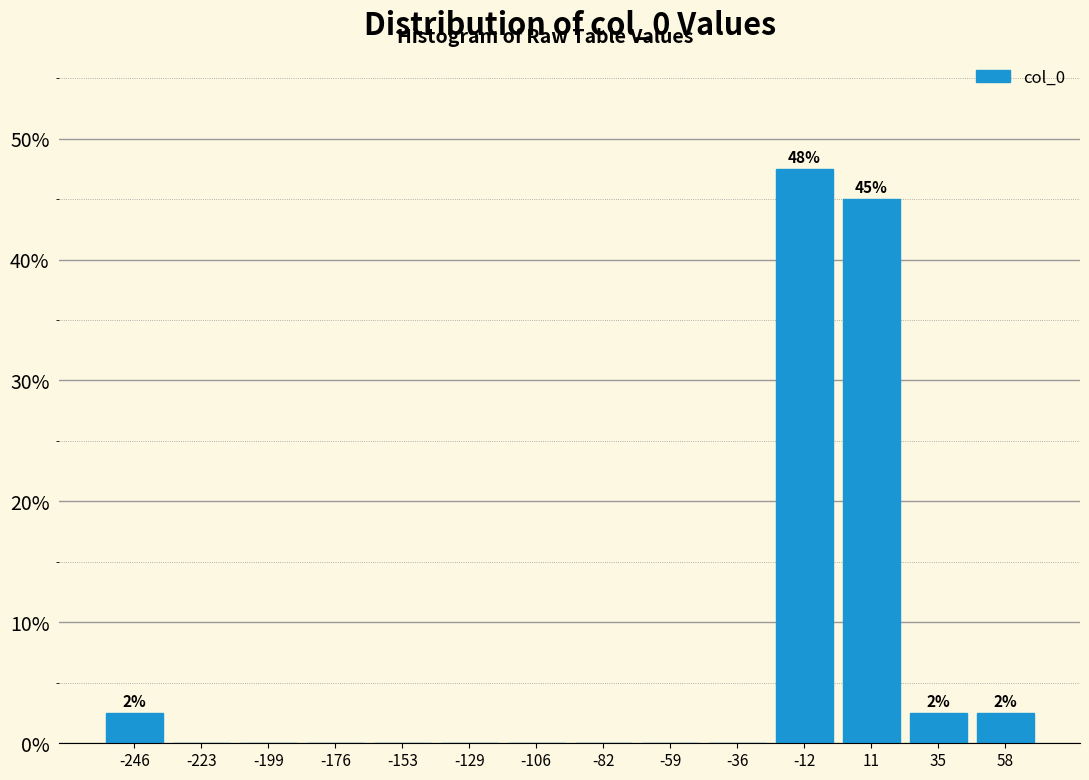

Which range on the x-axis has the tallest bar?

-25 to 0